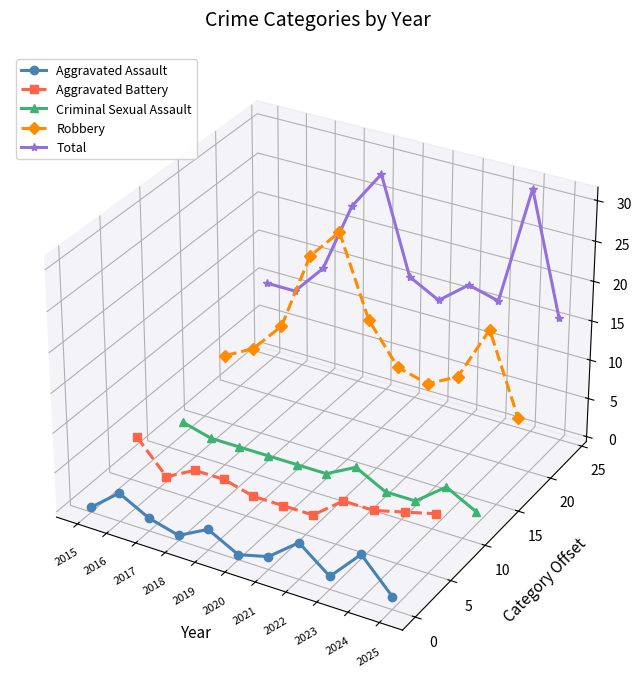

Between 2016 and 2024, which is larger?

2016